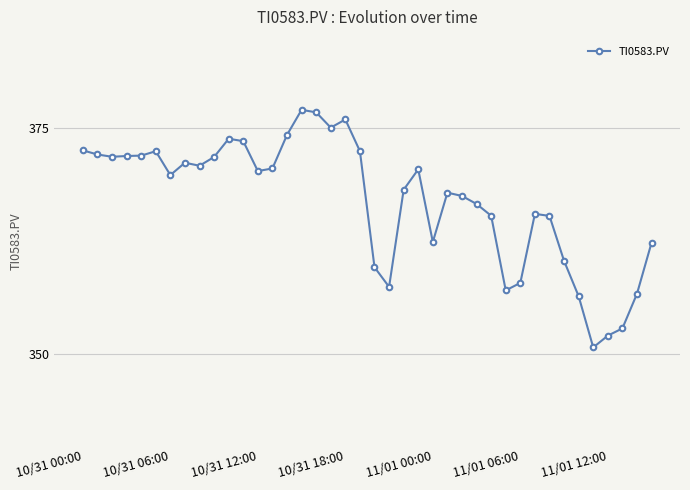

Count the number of categories in the chart.

40